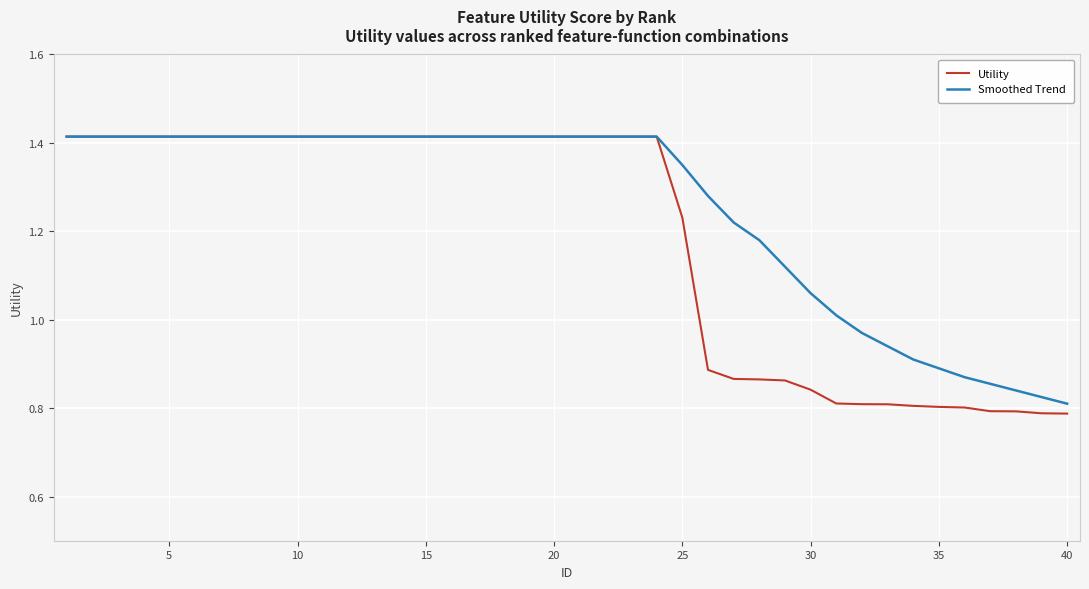

Which series has the largest total across all categories?

Smoothed Trend